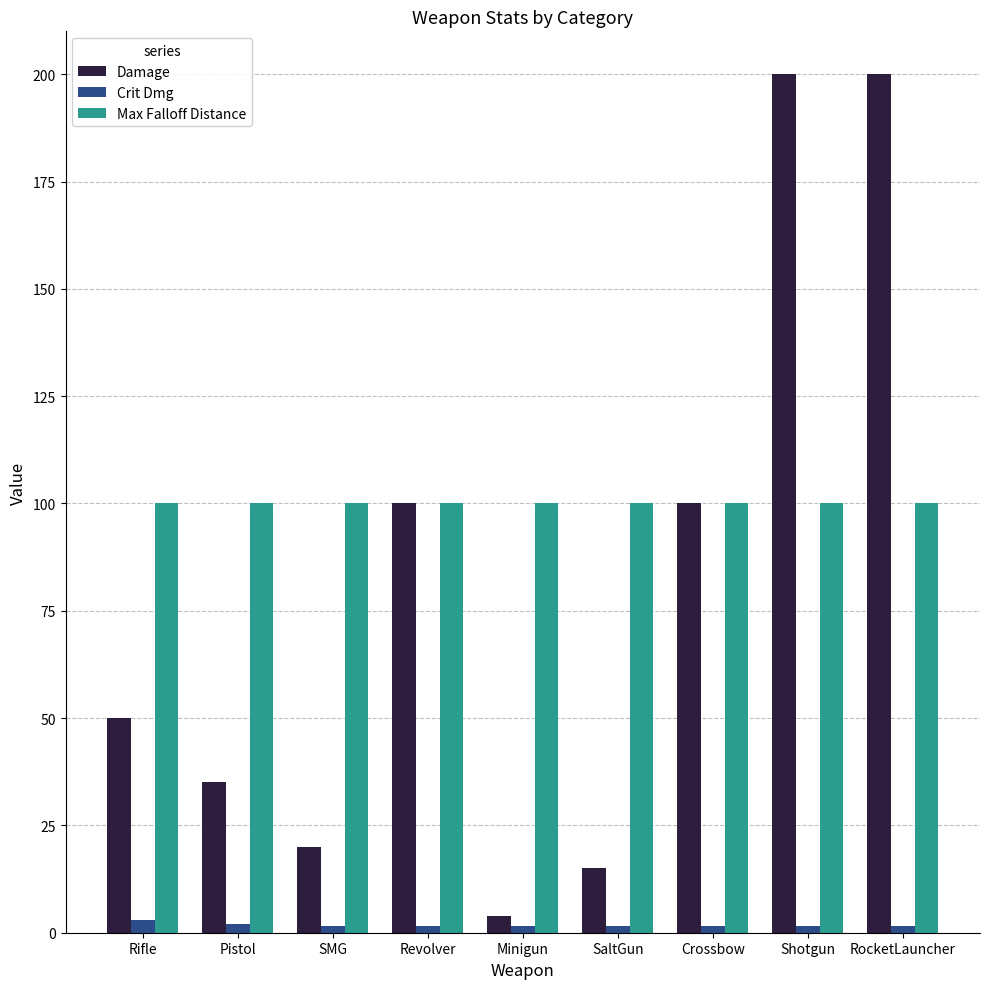

Is the value of Crit Dmg at Revolver greater than the value of Max Falloff Distance at Rifle?

No